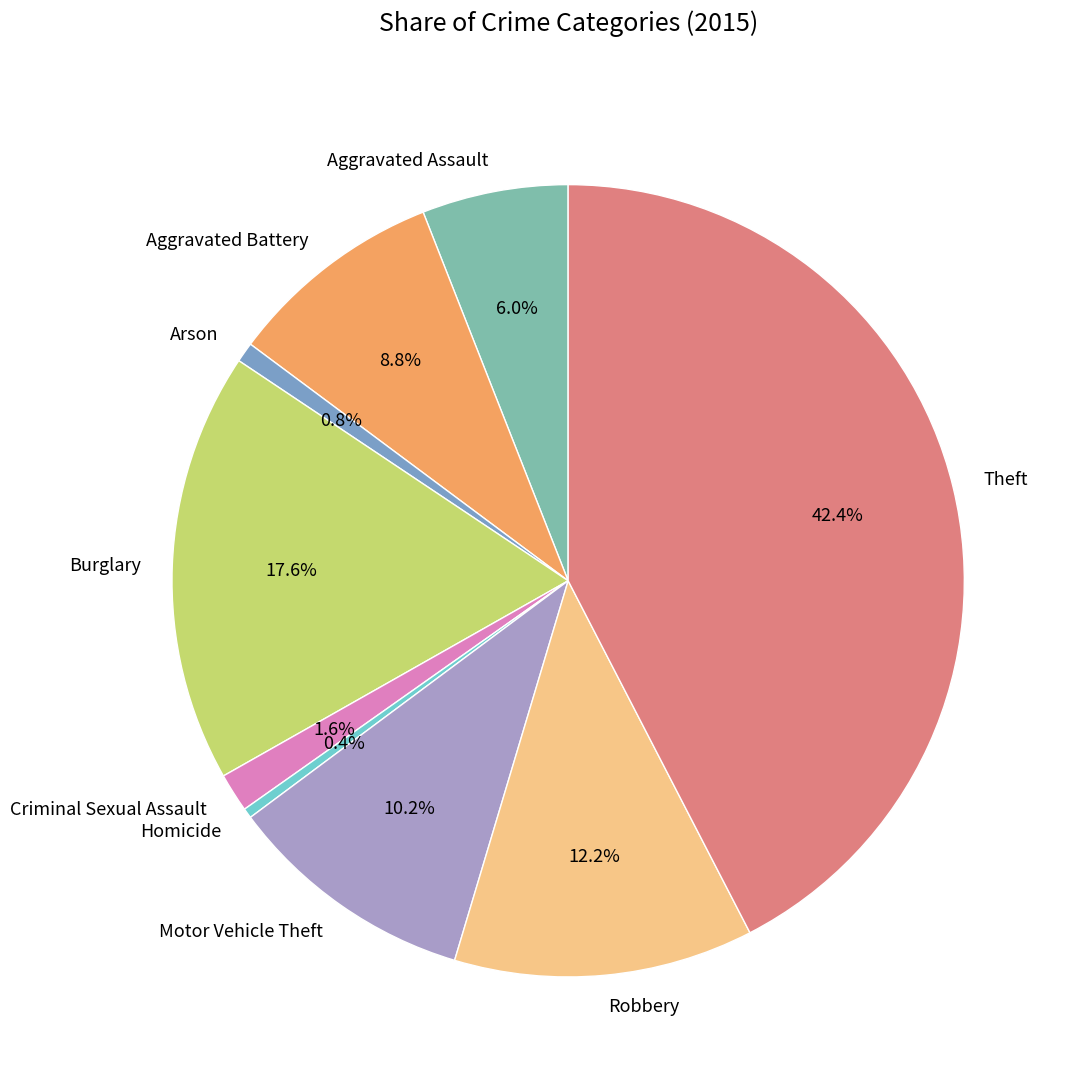

How many slices are in this pie chart?

9